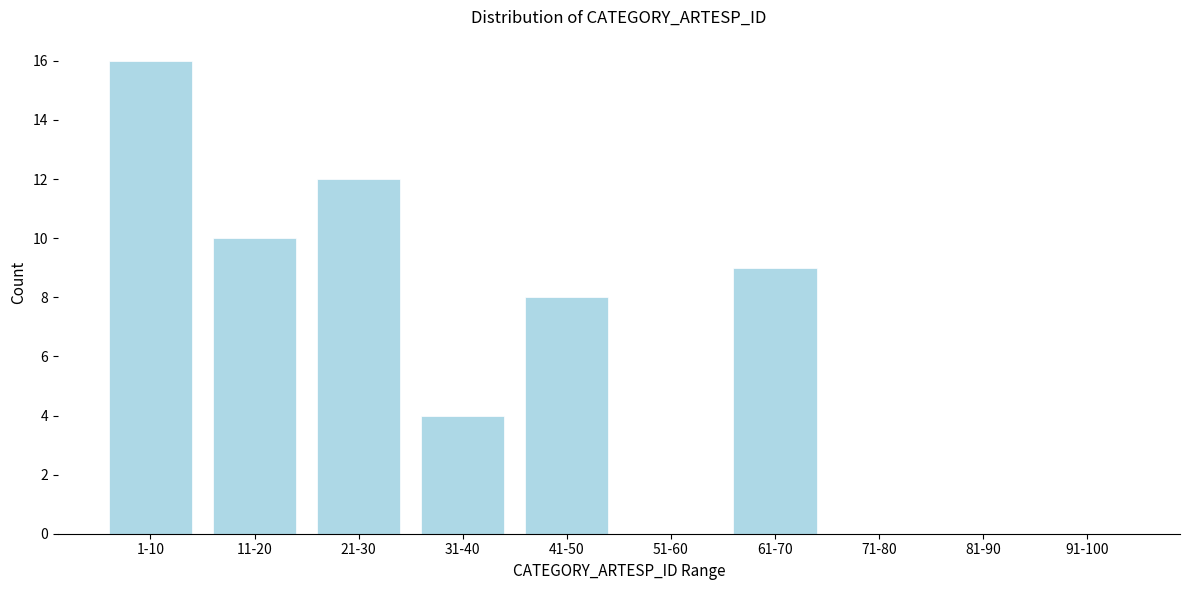

Reading right to left, list all the values displayed in this chart.

91-100=0	81-90=0	71-80=0	61-70=9	51-60=0	41-50=8	31-40=4	21-30=12	11-20=10	1-10=16